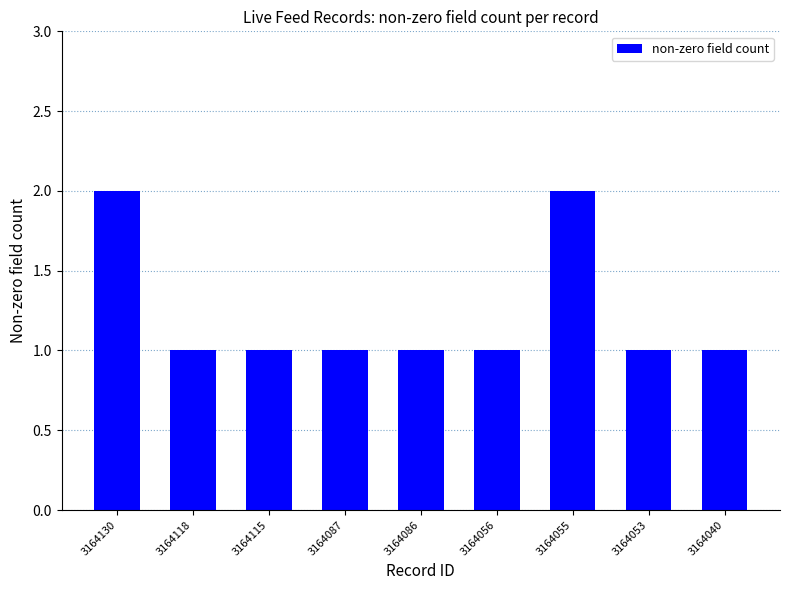

Between 3164040 and 3164055, which is larger?

3164055